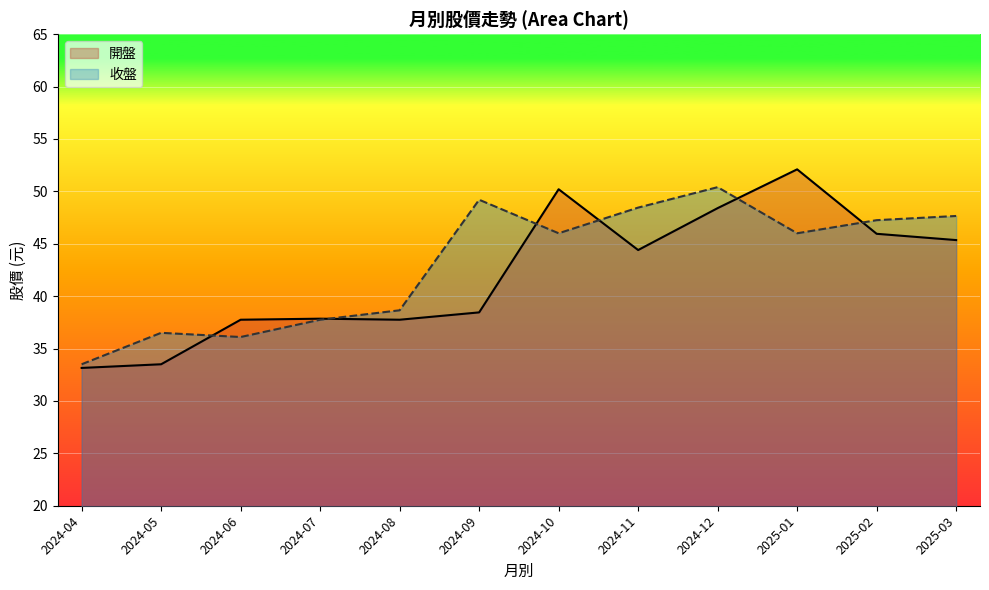

What is the total value across all series at 2024-09?

87.7